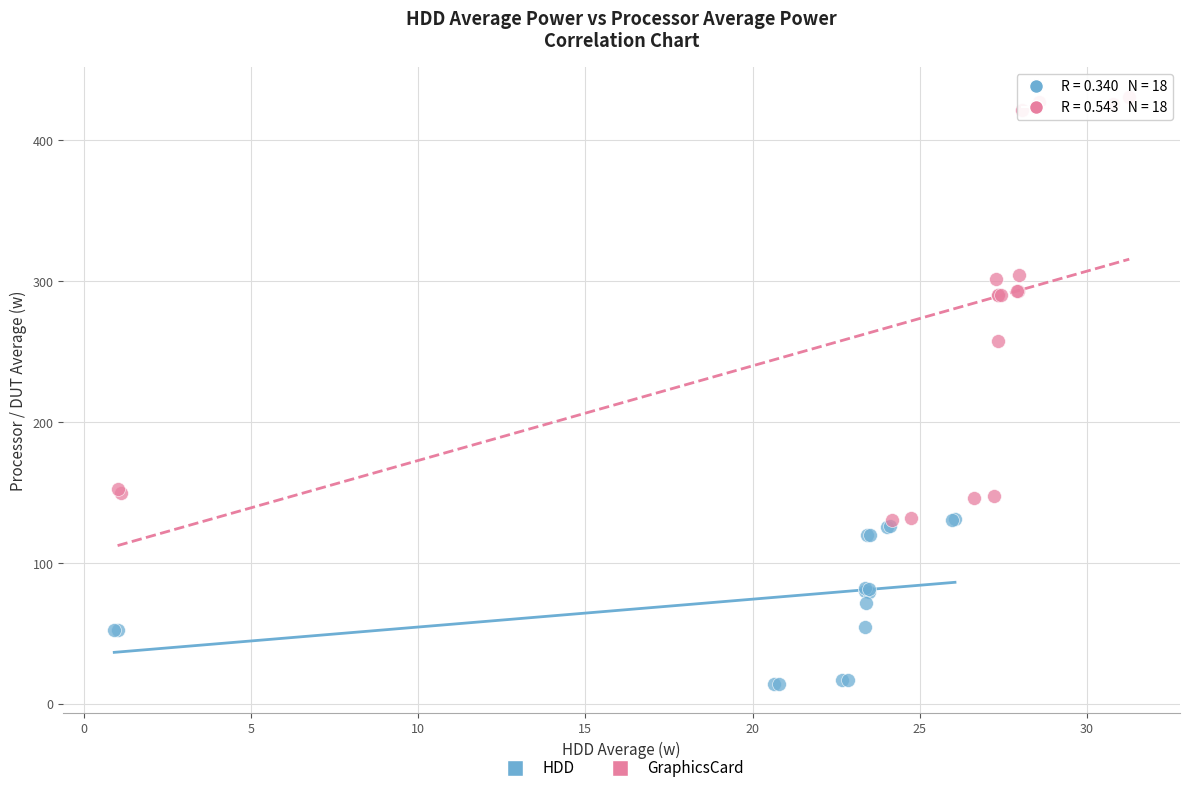

What are all the series names shown in the legend?

HDD, GraphicsCard